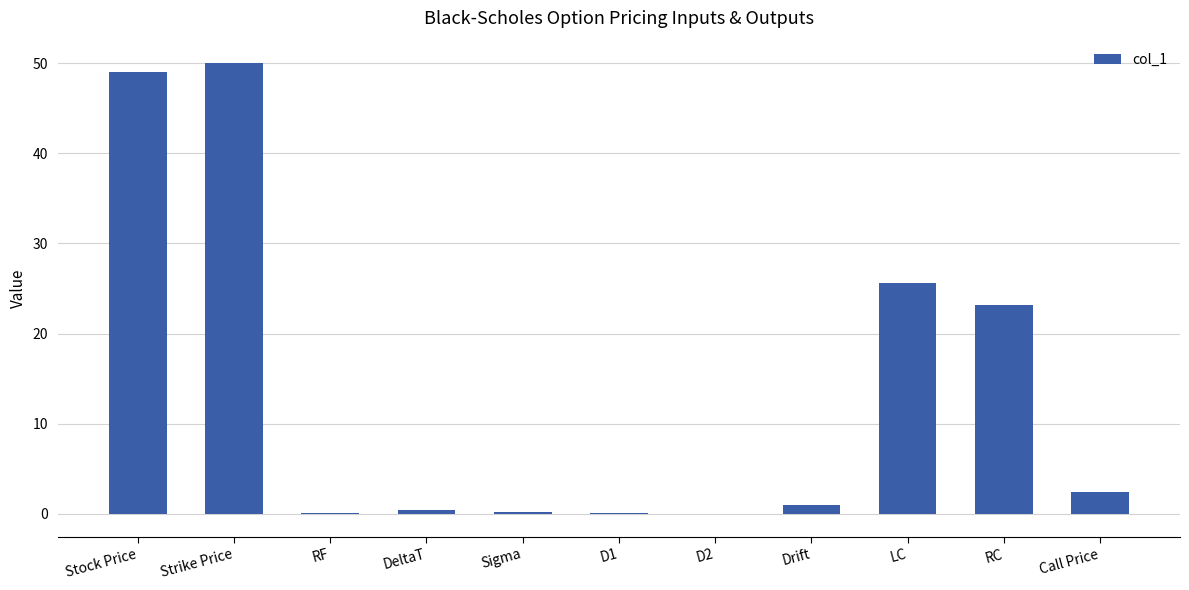

Between RF and RC, which is larger?

RC